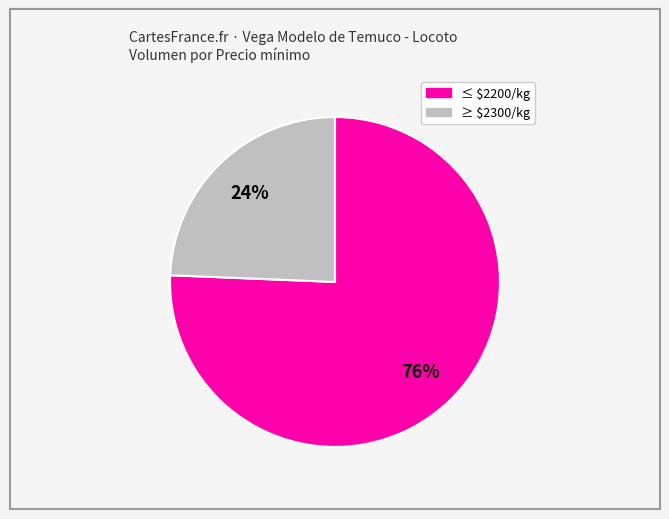

Is there any slice that represents more than half of the pie?

Yes